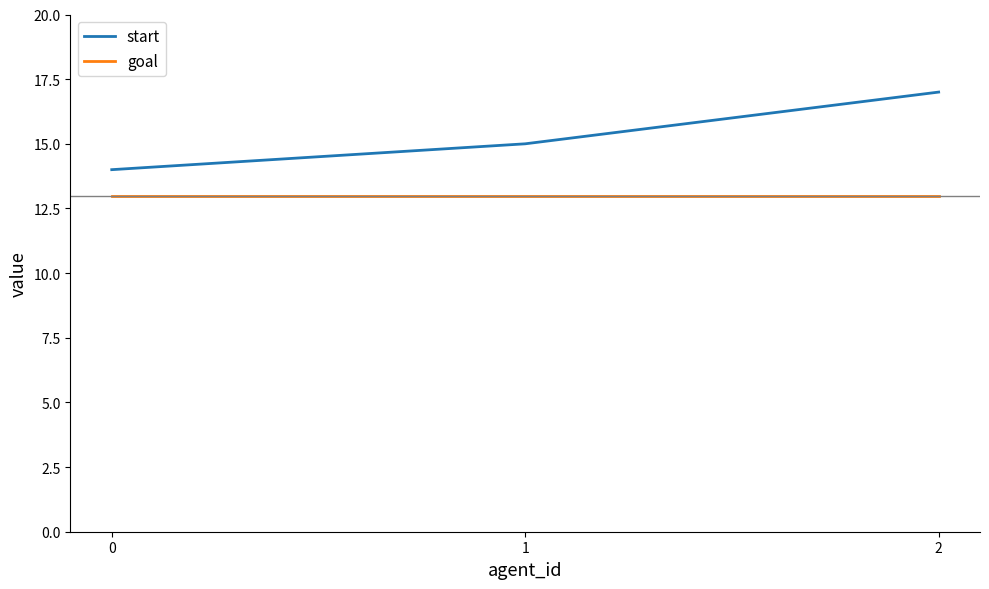

Reading left to right, transcribe all the data shown in this chart.

start: 0=14	1=15	2=17
goal: 0=13	1=13	2=13